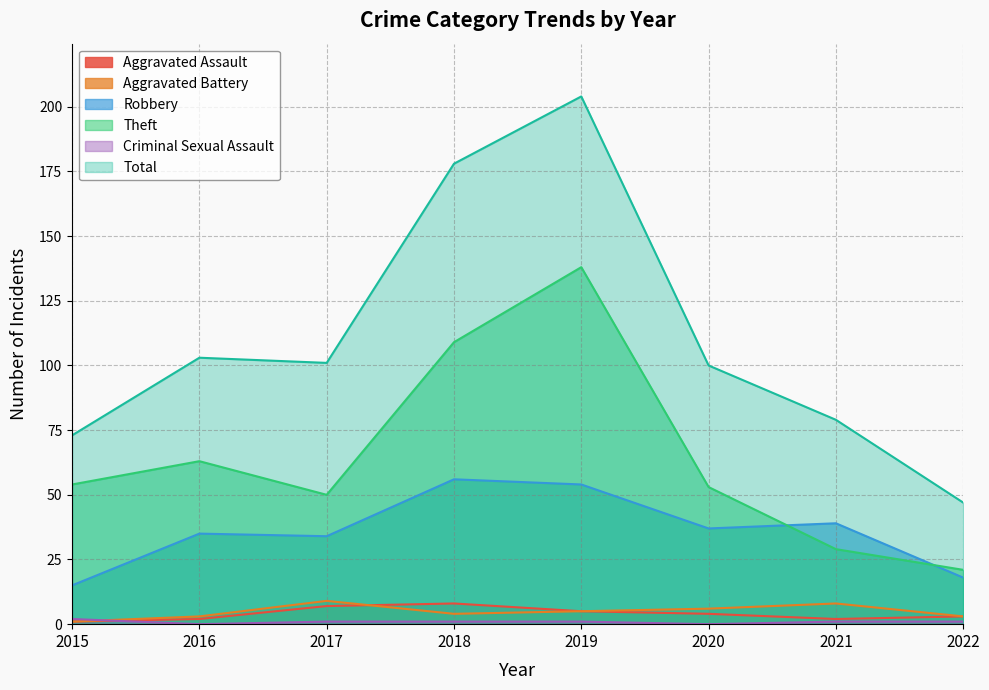

Where is the first local minimum for Criminal Sexual Assault?

2016